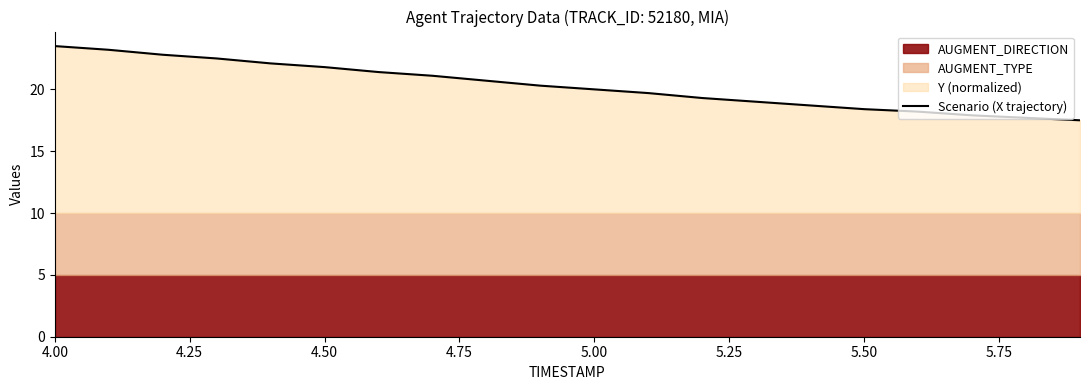

Which category has the highest value across all series?

4.00